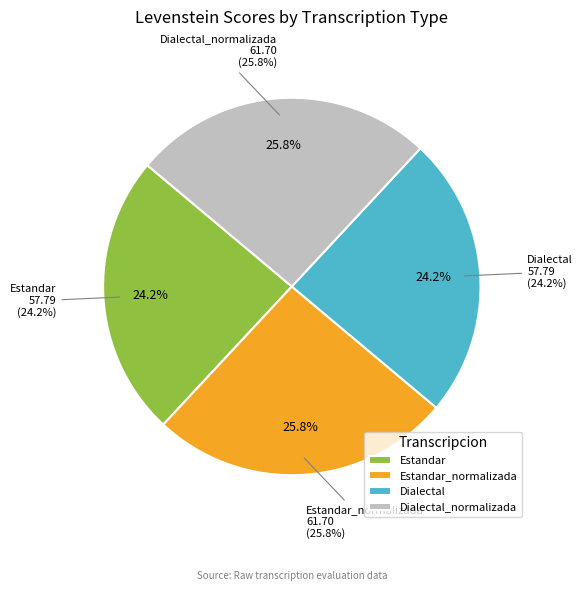

Is the sum of Estandar and Dialectal greater than half?

No